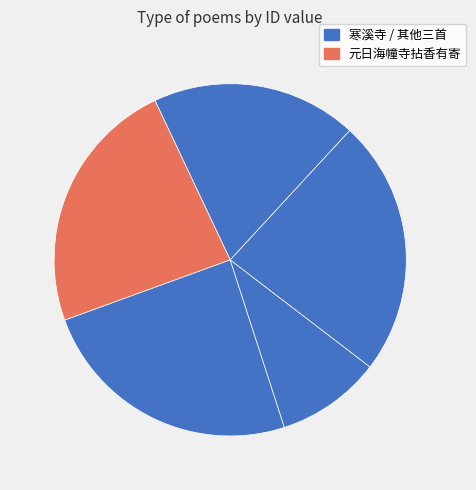

How many slices are in this pie chart?

5